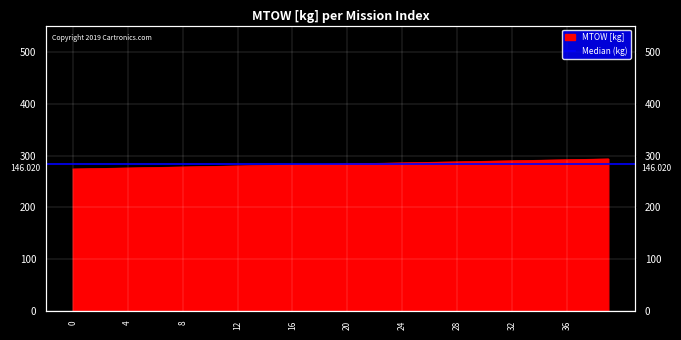

How many data points are less than 283?

19